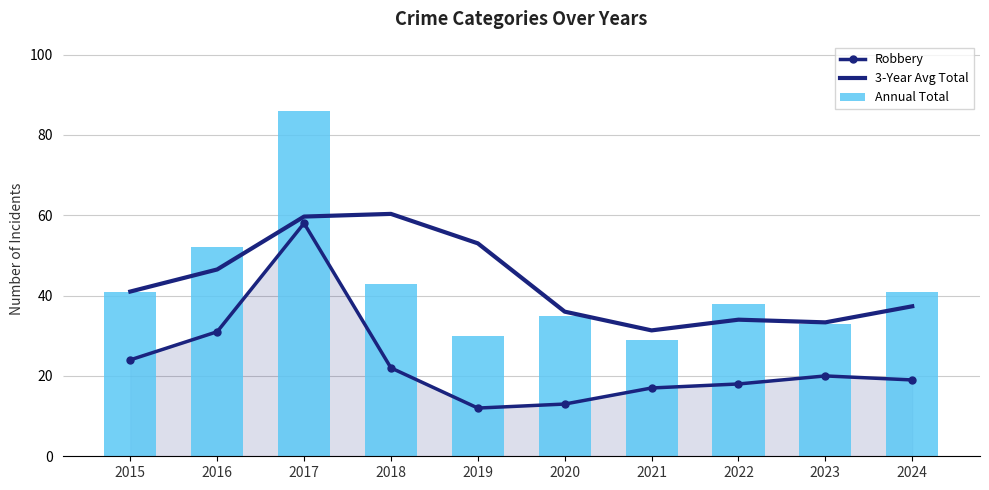

Reading left to right, list all the values displayed in this chart.

Robbery: 24.0	31.0	58.0	22.0	12.0	13.0	17.0	18.0	20.0	19.0
3-Year Avg Total: 41.0	46.5	59.7	60.3	53.0	36.0	31.3	34.0	33.3	37.3
Annual Total: 41.0	52.0	86.0	43.0	30.0	35.0	29.0	38.0	33.0	41.0